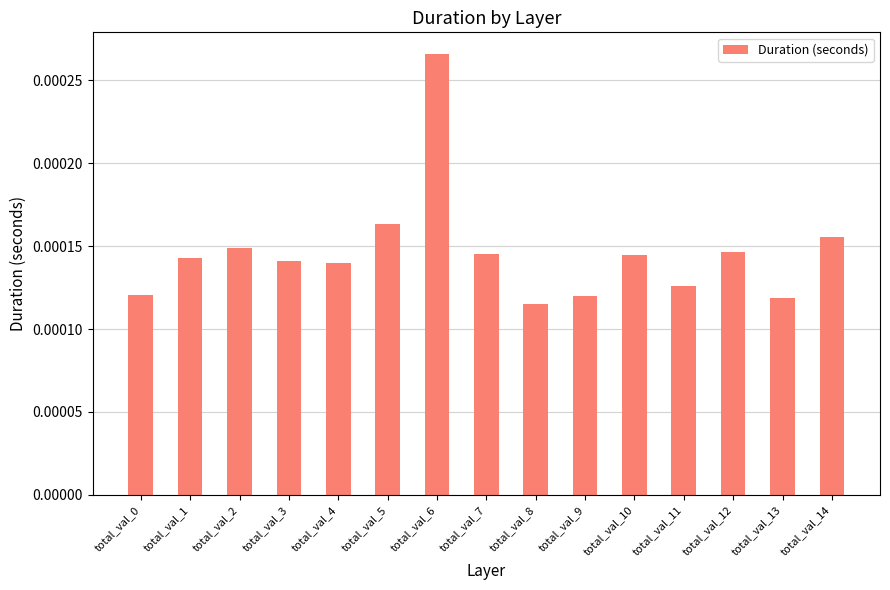

How many values are between 0 and 1?

15